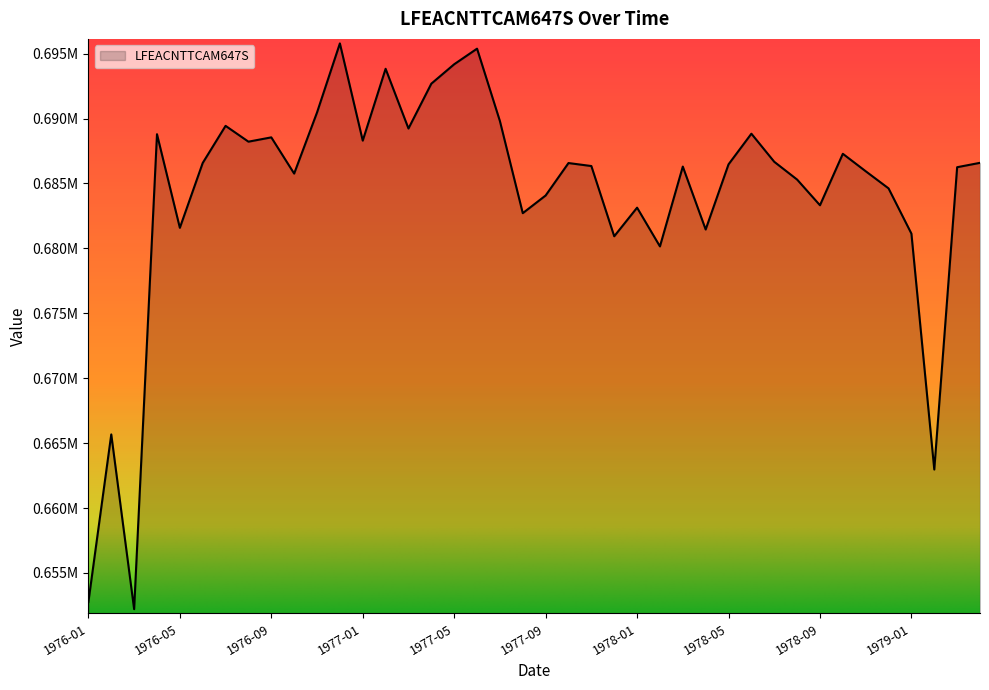

What is the average value?

684158.2